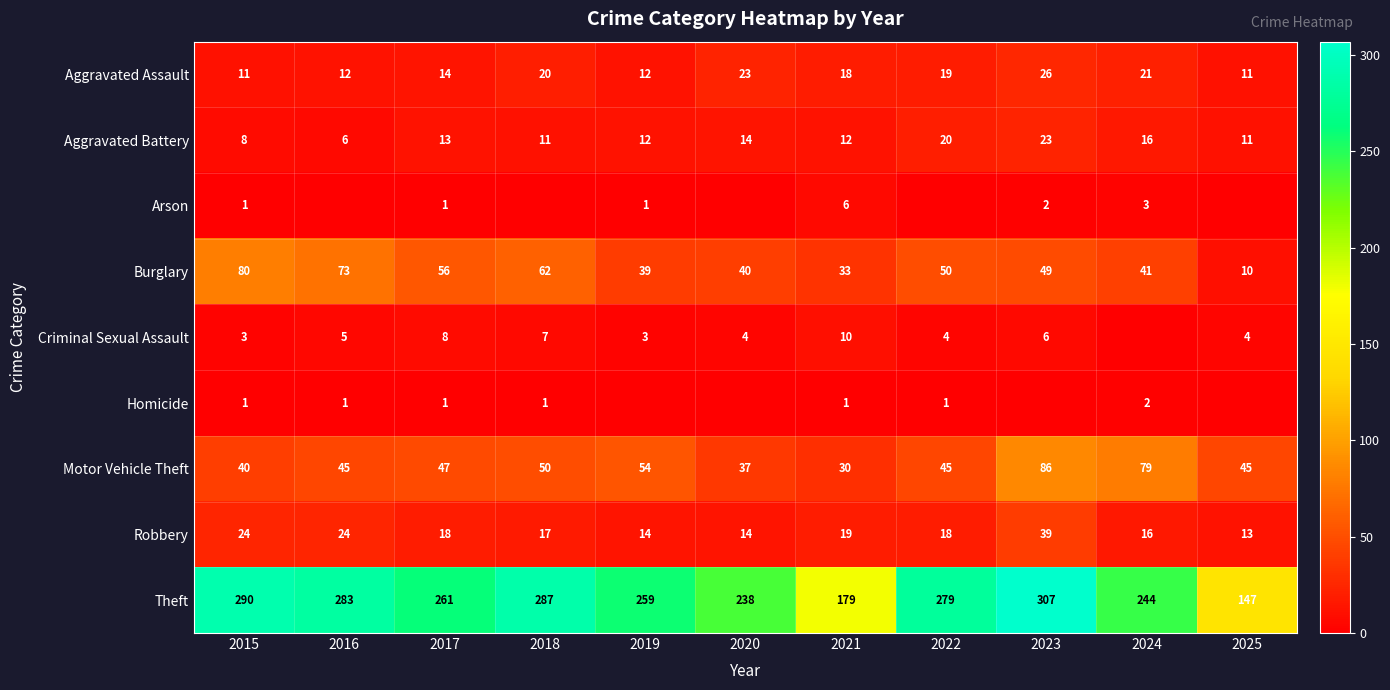

Read the Robbery value at 2018.

17